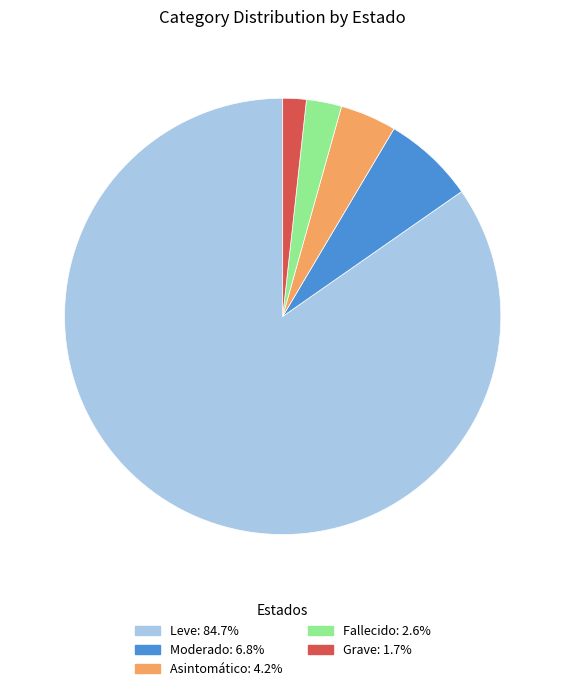

Rank the categories by value from lowest to highest.

Grave, Fallecido, Asintomático, Moderado, Leve